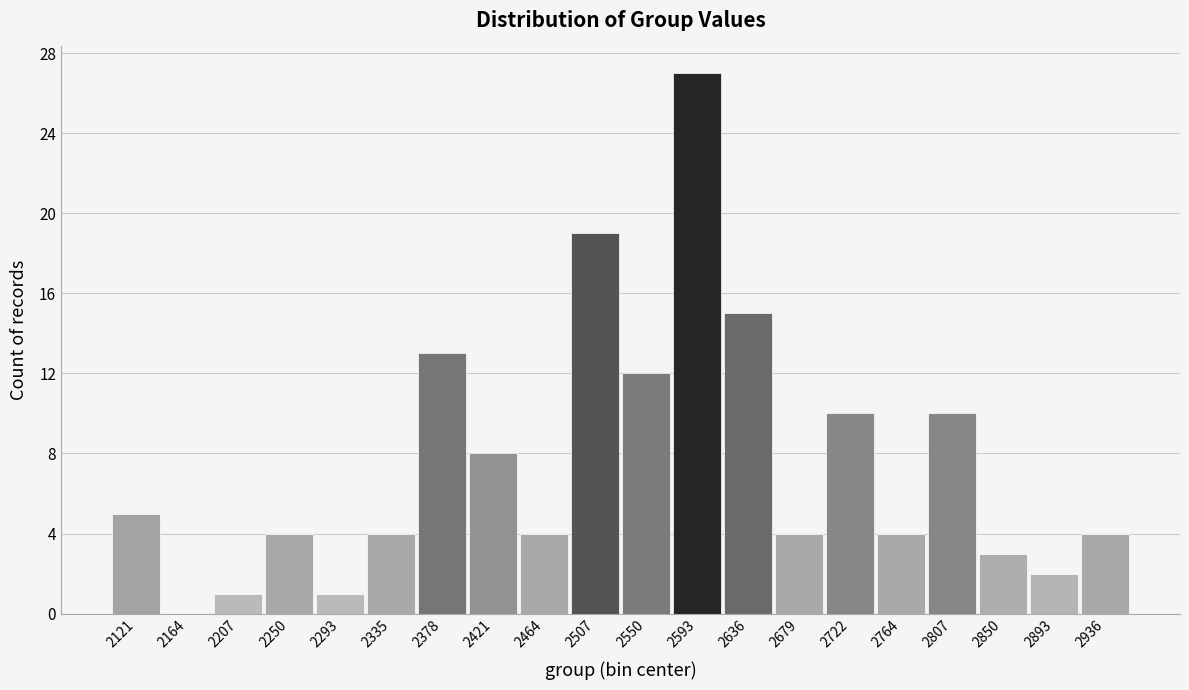

Which range on the x-axis has the tallest bar?

2570 to 2615